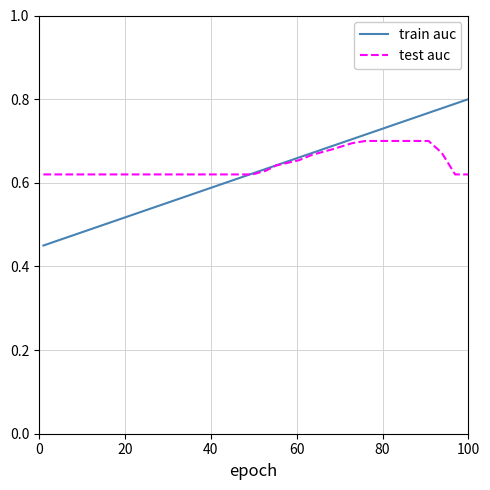

True or false: test auc and train auc intersect in this chart.

True